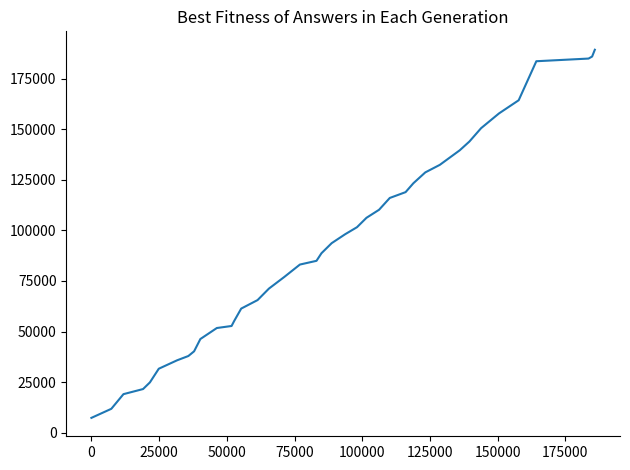

What is the smallest value displayed?

7360